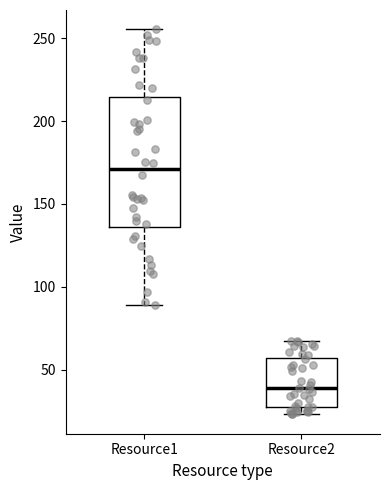

Which box is the tallest, from its lower edge to its upper edge?

Resource1